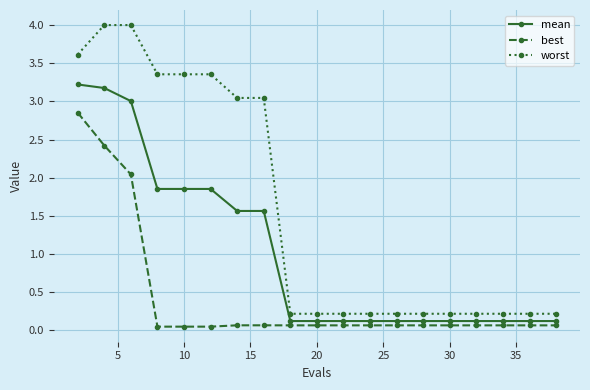

Rank the series by their maximum value, from highest to lowest.

worst, mean, best